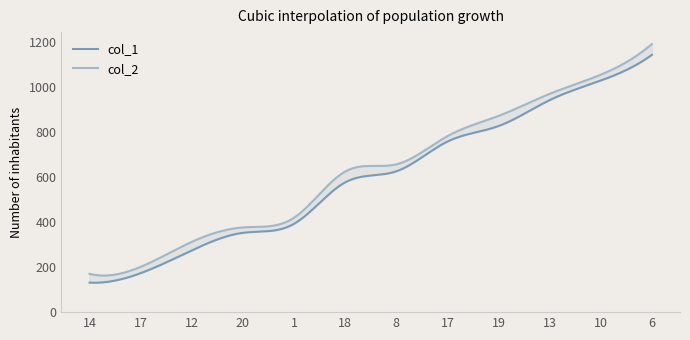

The col_2 series shows 1054 at 10. True or false?

True